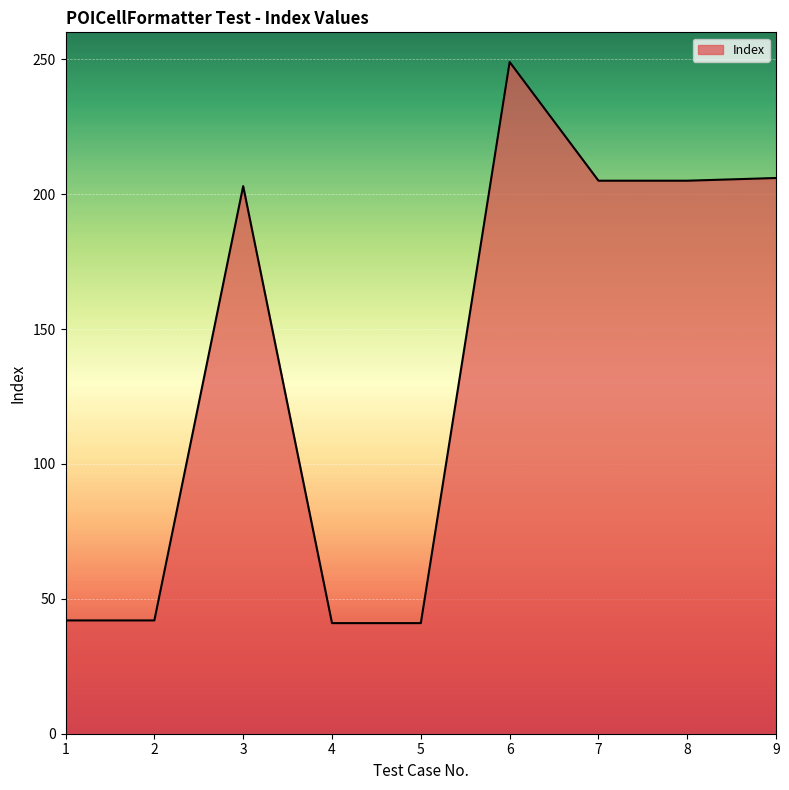

What is the ratio of the value at 4 to the value at 5?

1.0